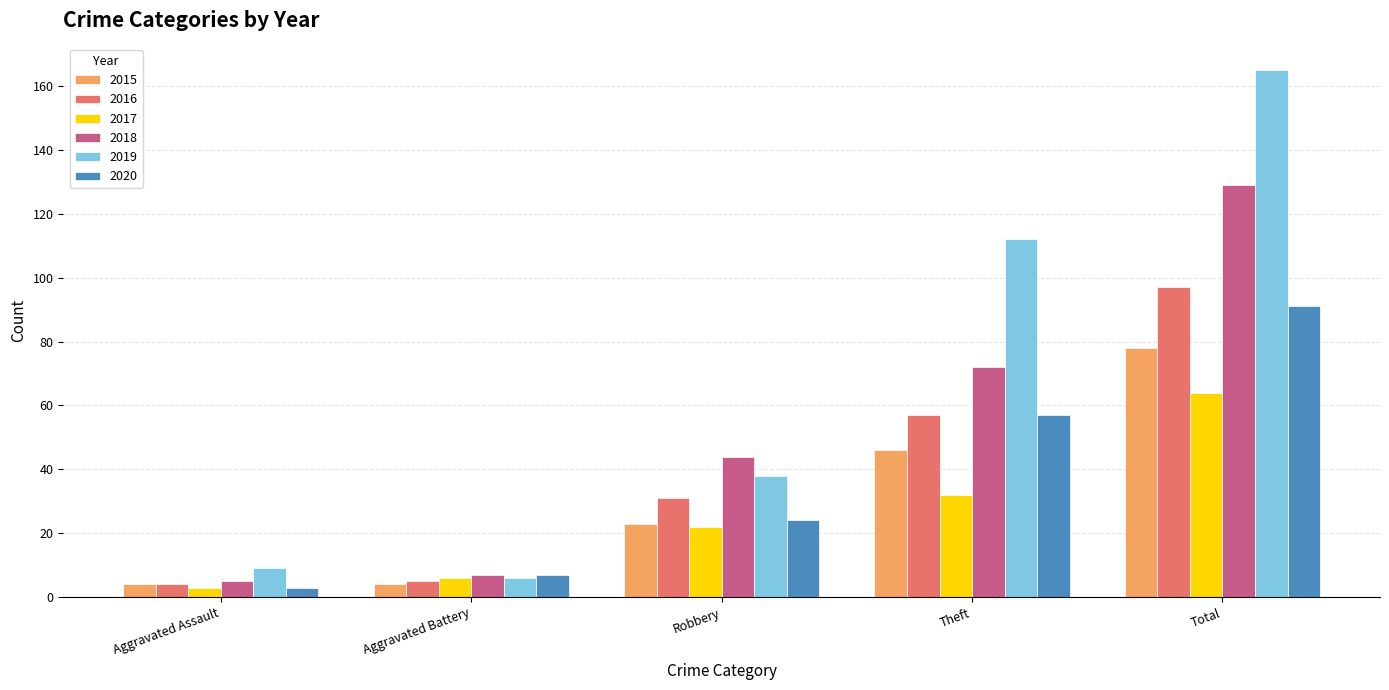

Are the bars grouped side by side (vs. stacked)?

Yes